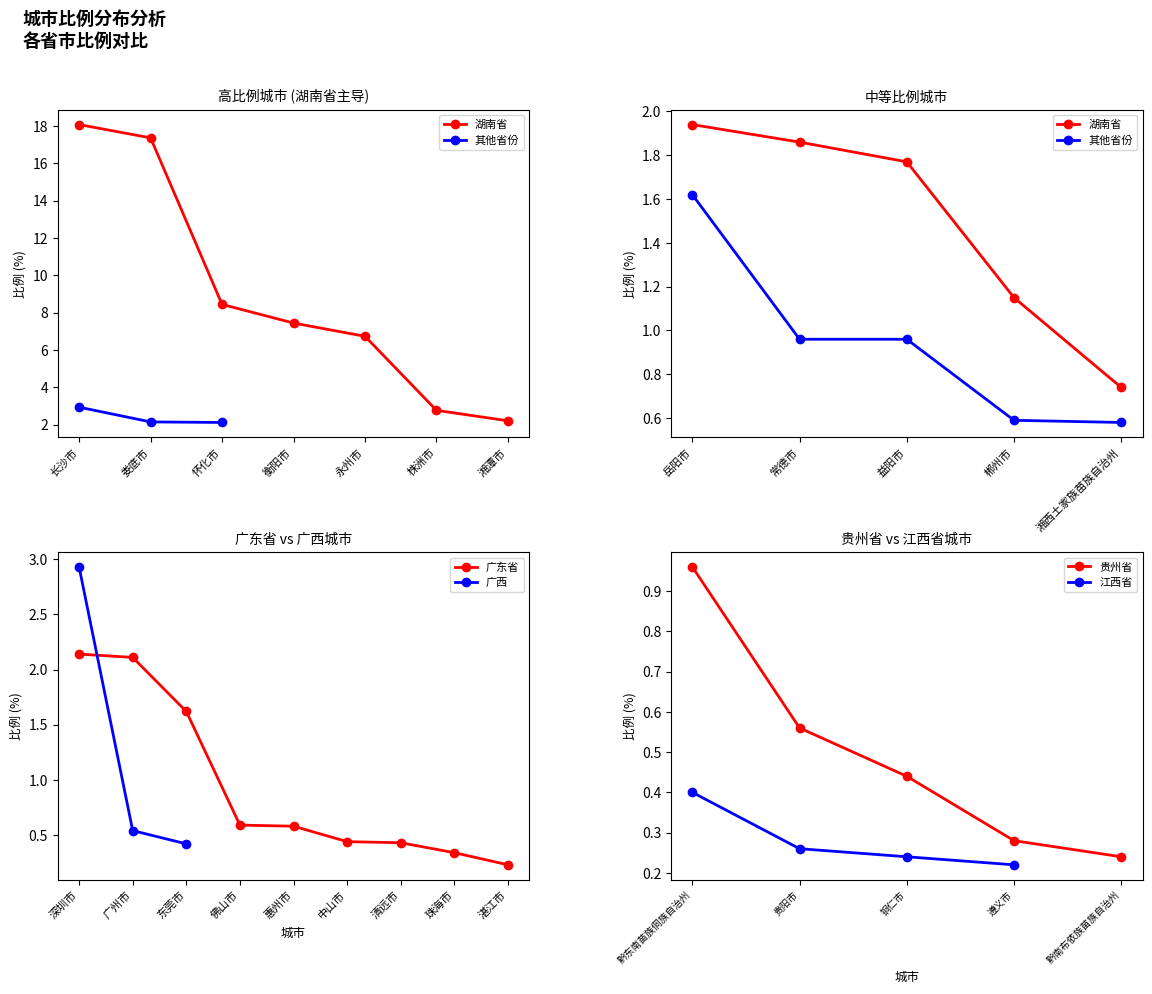

True or false: 广东省 has more than 2 interior local peaks.

False